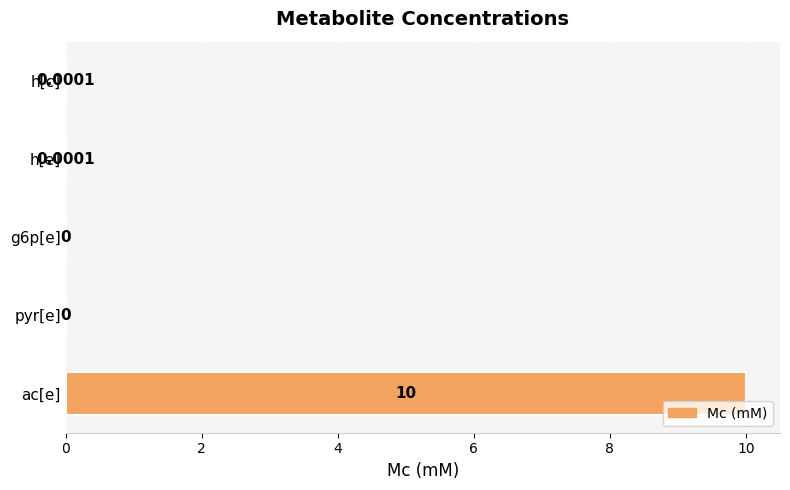

Which label corresponds to the largest value in the chart?

ac[e]